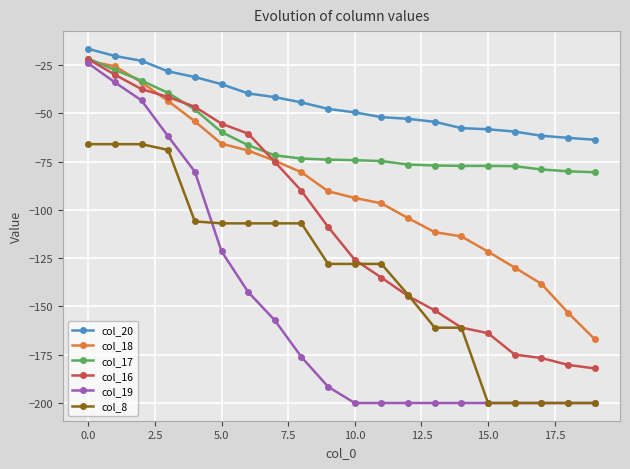

What is the minimum value for col_16?

-182.1